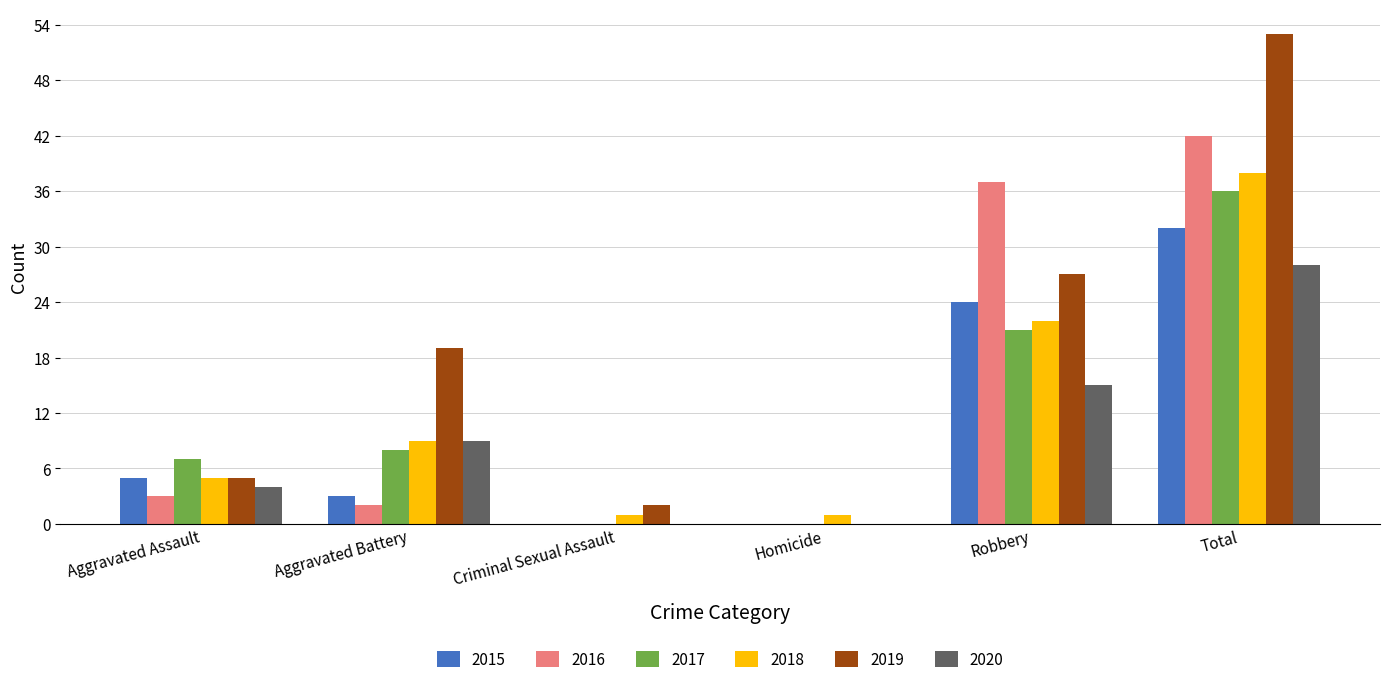

Reading left to right, what are all the values shown in this chart?

2015: Aggravated Assault=5	Aggravated Battery=3	Criminal Sexual Assault=0	Homicide=0	Robbery=24	Total=32
2016: Aggravated Assault=3	Aggravated Battery=2	Criminal Sexual Assault=0	Homicide=0	Robbery=37	Total=42
2017: Aggravated Assault=7	Aggravated Battery=8	Criminal Sexual Assault=0	Homicide=0	Robbery=21	Total=36
2018: Aggravated Assault=5	Aggravated Battery=9	Criminal Sexual Assault=1	Homicide=1	Robbery=22	Total=38
2019: Aggravated Assault=5	Aggravated Battery=19	Criminal Sexual Assault=2	Homicide=0	Robbery=27	Total=53
2020: Aggravated Assault=4	Aggravated Battery=9	Criminal Sexual Assault=0	Homicide=0	Robbery=15	Total=28